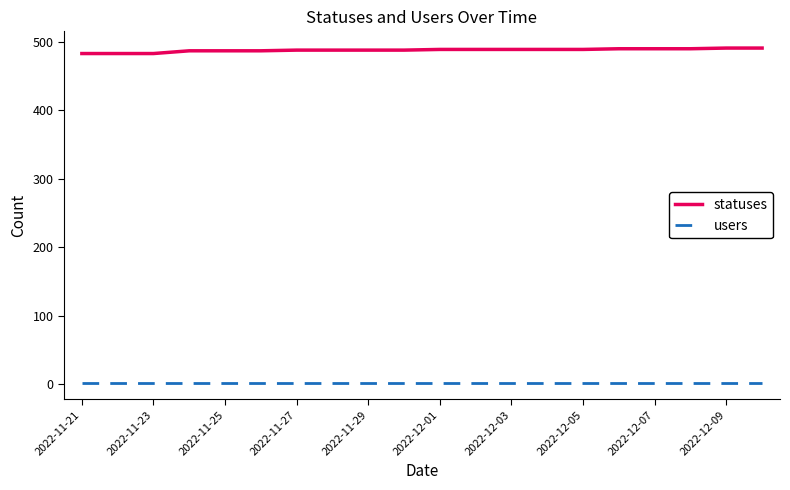

Which series has the widest spread of values?

statuses